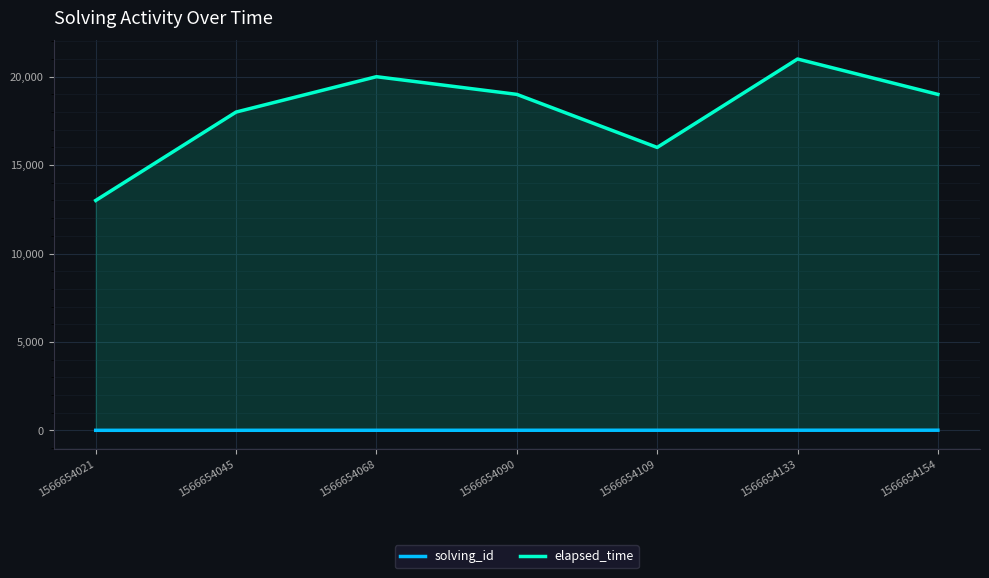

Reading left to right, what are all the values shown in this chart?

solving_id: 1	2	3	4	5	6	7
elapsed_time: 13000	18000	20000	19000	16000	21000	19000